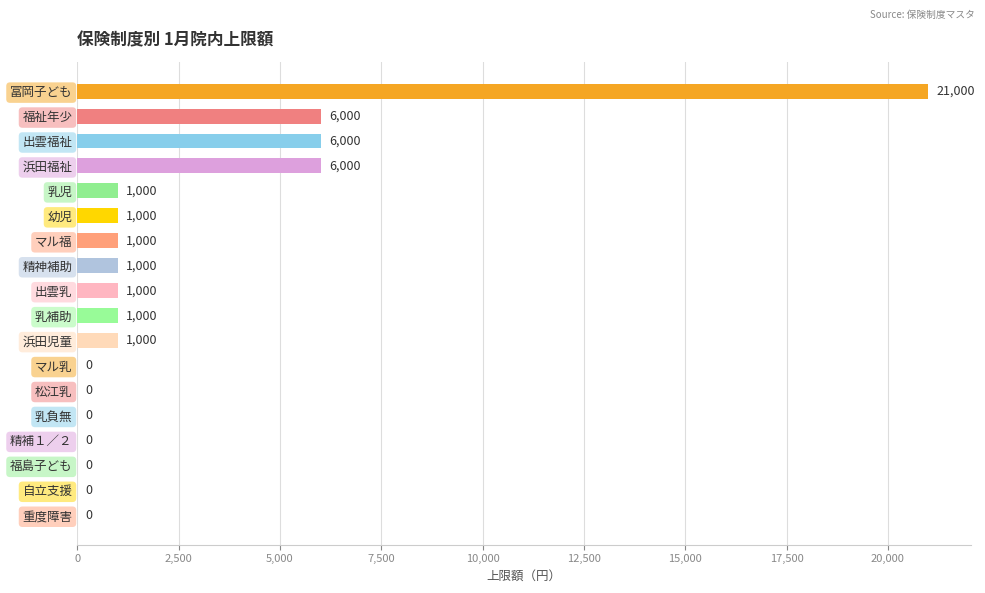

The value at 出雲乳 is 1000. True or false?

True